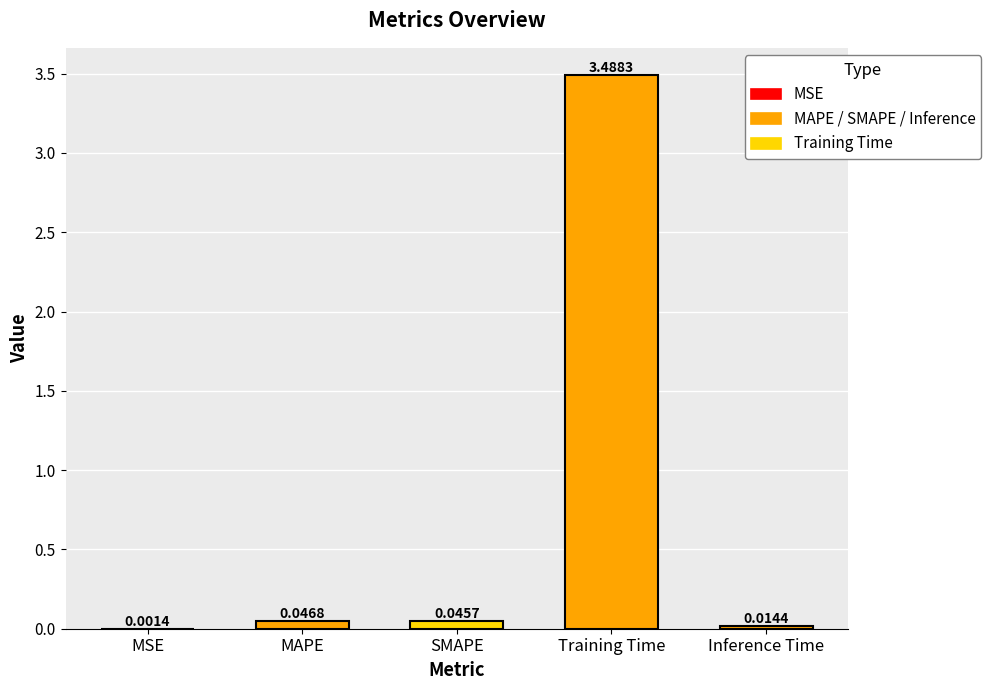

Are the bars grouped side by side (vs. stacked)?

No